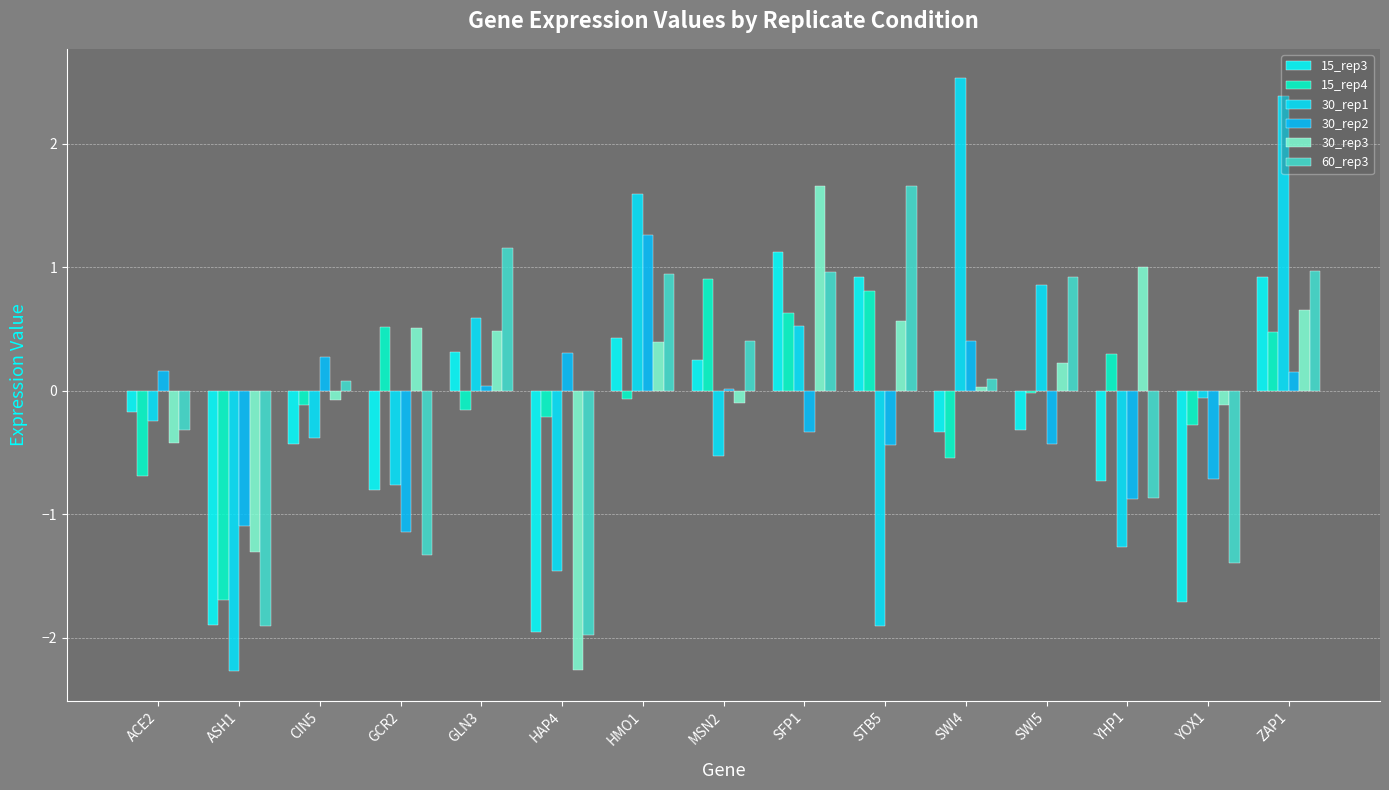

How many data points in 15_rep3 are above 0?

6